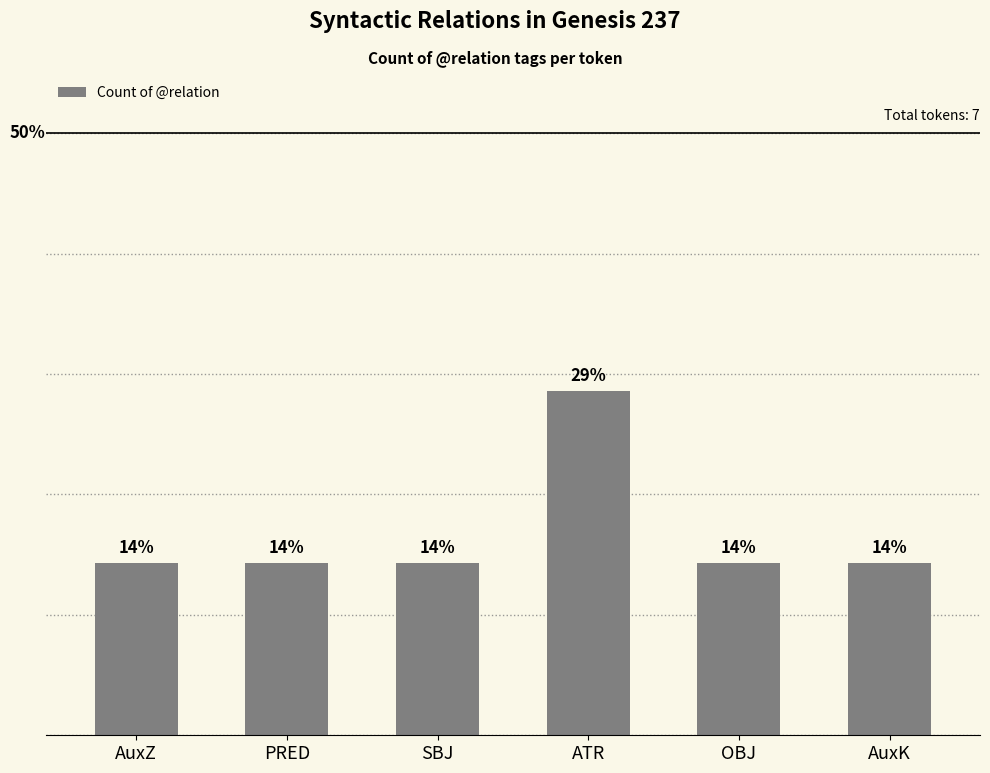

Reading left to right, what are all the values shown in this chart?

14.3	14.3	14.3	28.6	14.3	14.3